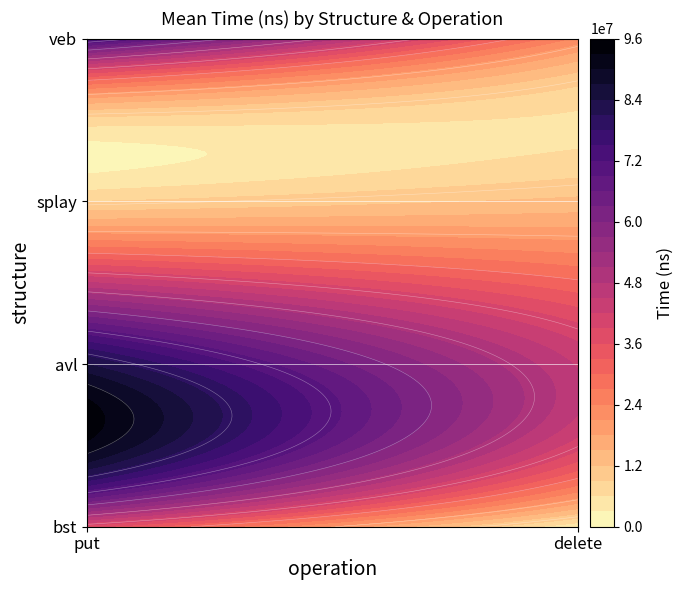

The value of veb at delete is 23180969. True or false?

True